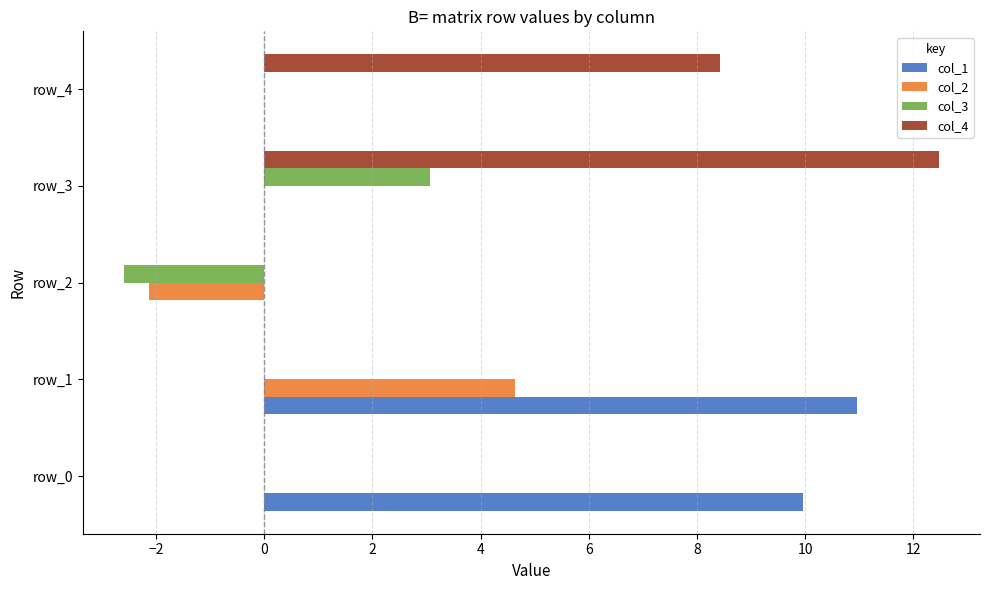

The value of col_1 at row_0 is 6.5. True or false?

False